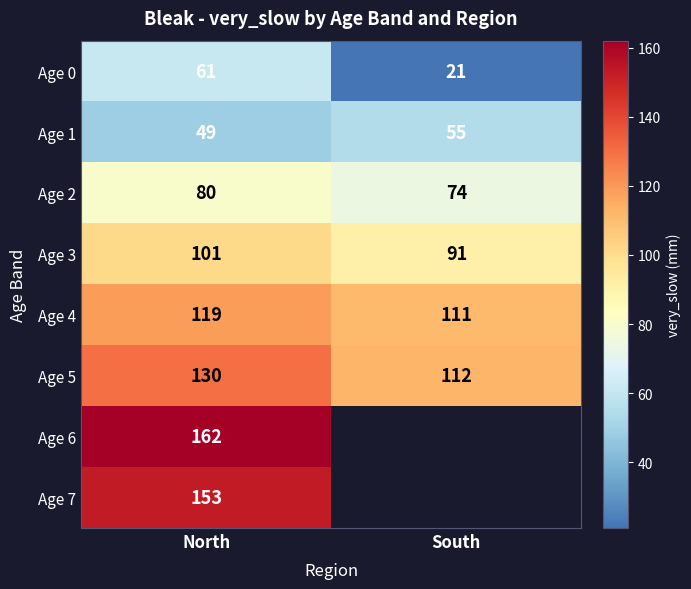

What is the minimum value shown in the chart?

21.0